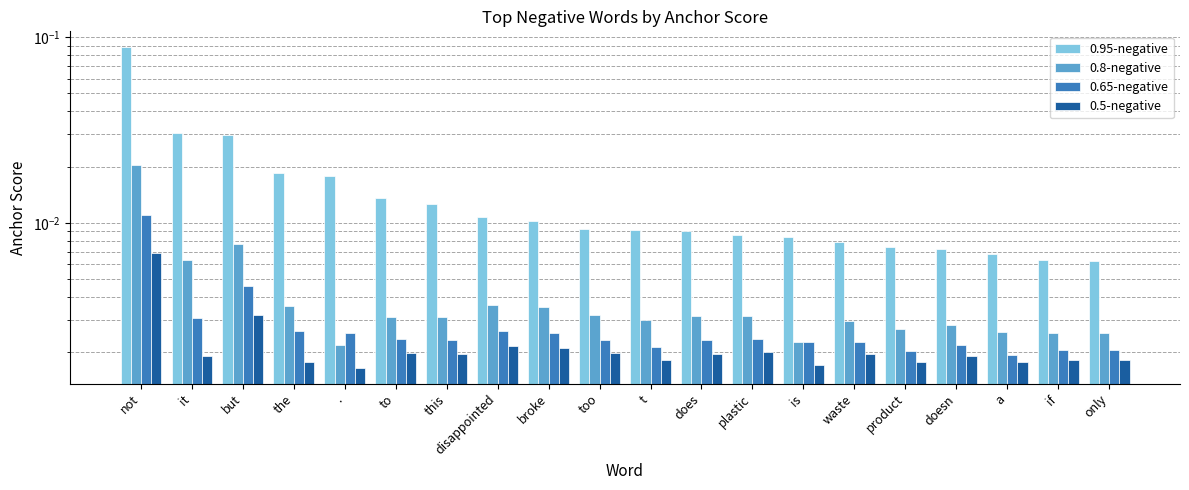

How many groups of bars are there?

20